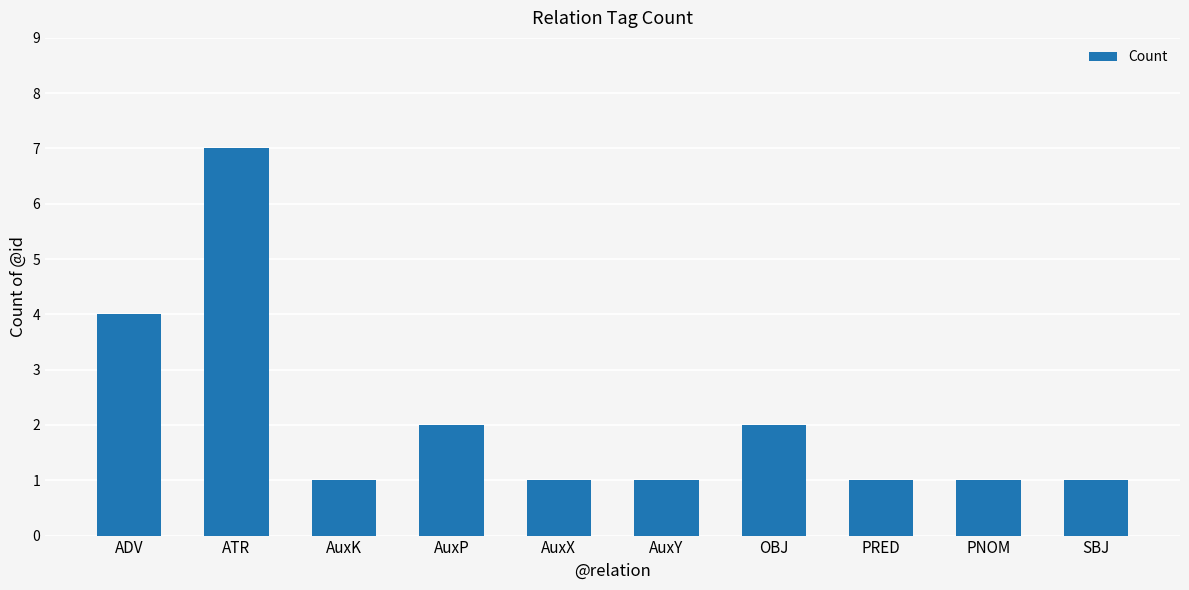

What is the ratio of the value at AuxX to the value at PRED?

1.0